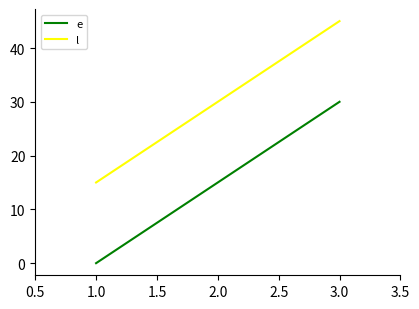

Is it true that e equals 0 at 1.0?

True